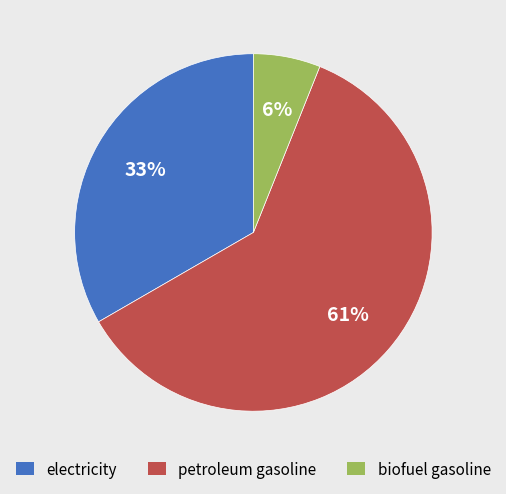

Which has a higher value, biofuel gasoline or petroleum gasoline?

petroleum gasoline